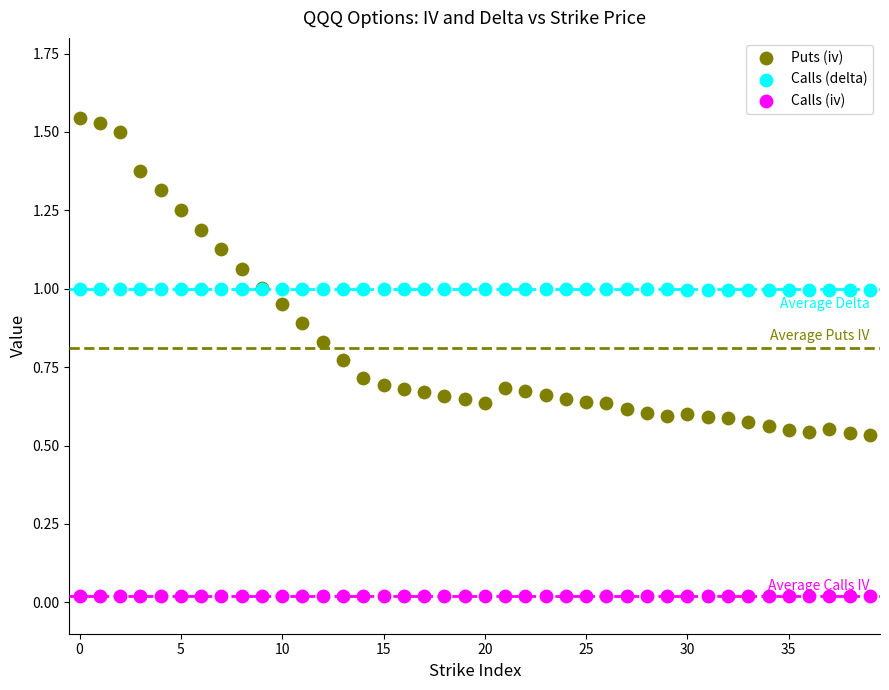

Which series contains the highest Y value?

Puts (iv)